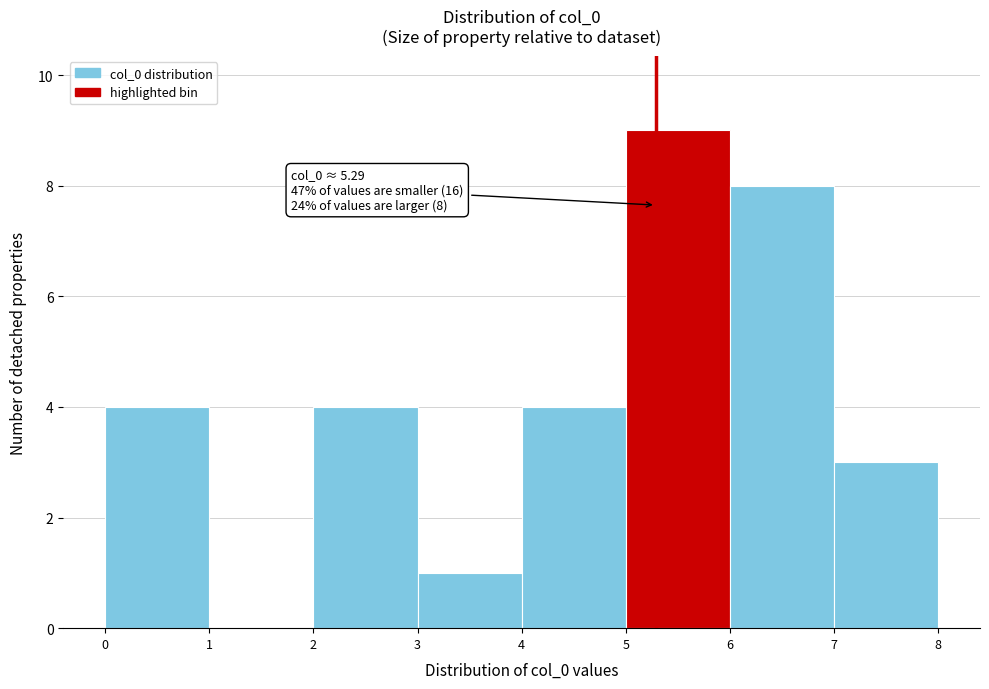

Over which range of the x-axis is the bar tallest?

5 to 6